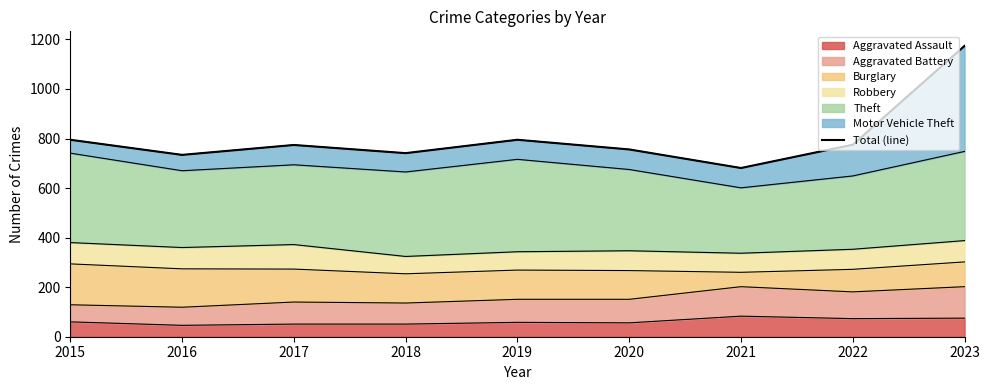

Which category has the lowest value across all series?

2021